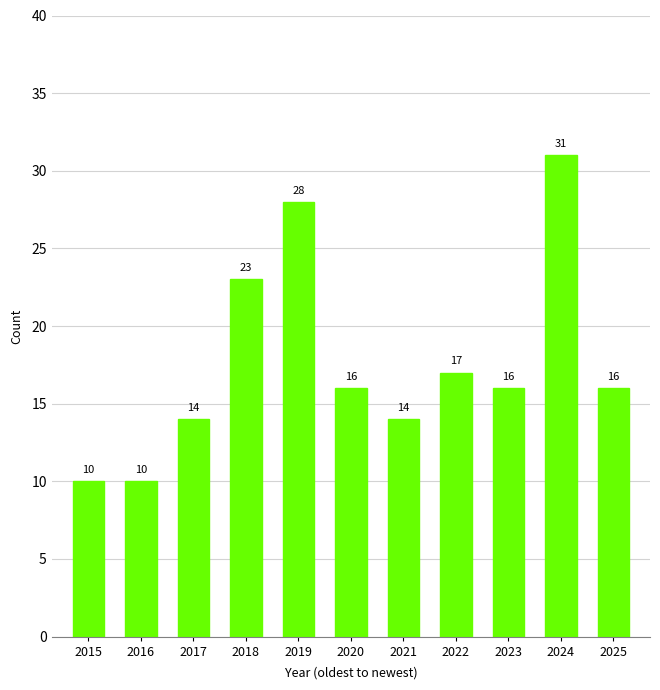

The value at 2020 is 16. True or false?

True